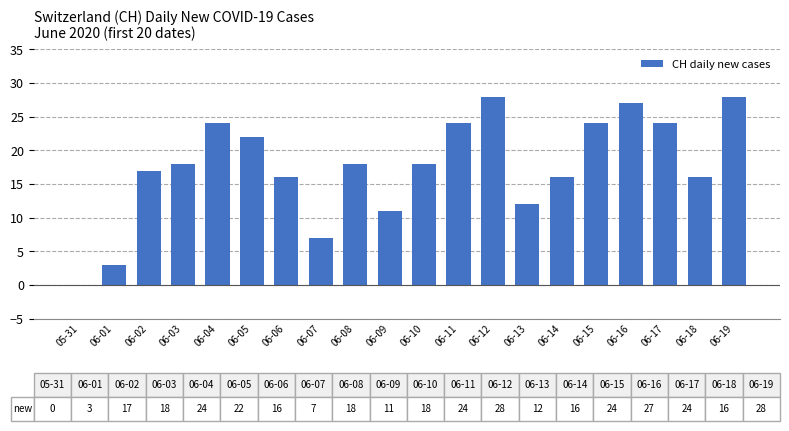

What is the change in value from 06-09 to 06-11?

+13